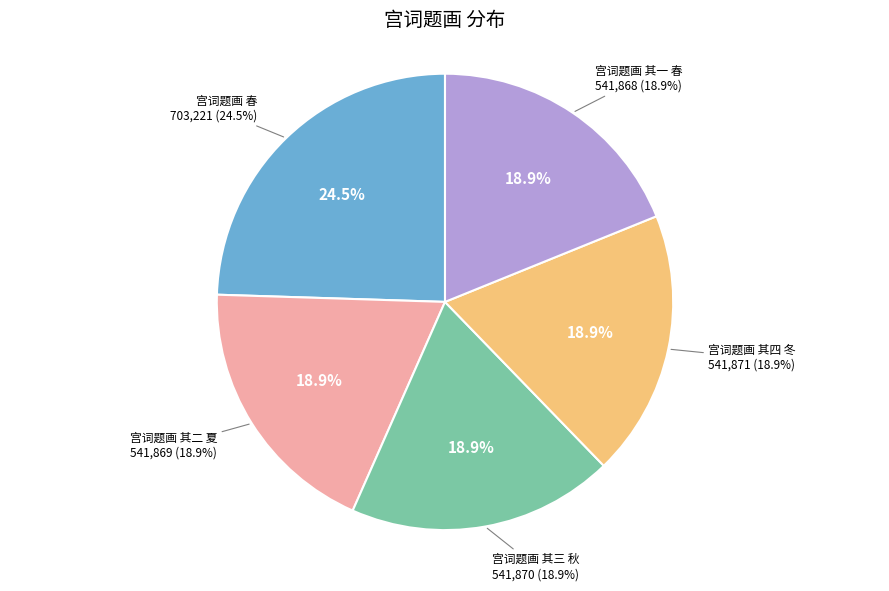

To the nearest percent, what is the difference between the largest and smallest slice percentages?

6%